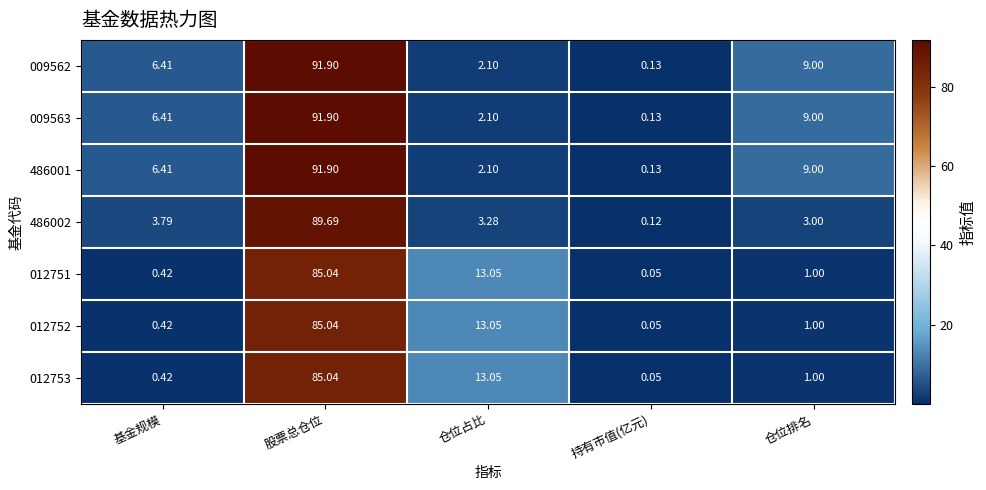

Which category has the highest value in the 012753 series?

股票总仓位